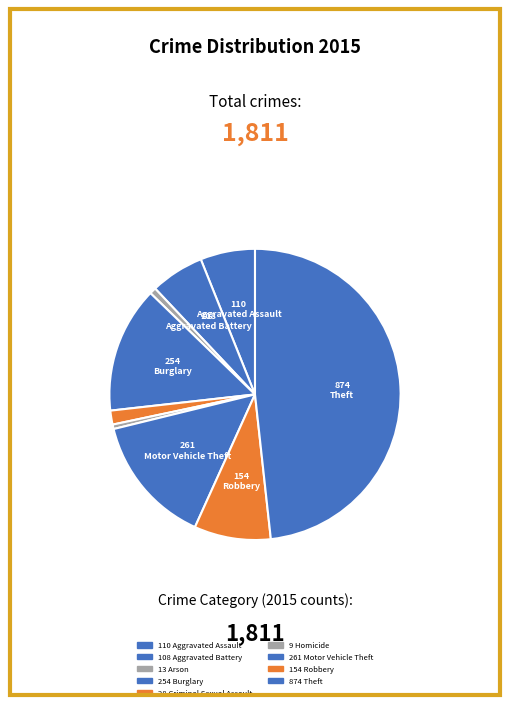

To the nearest percent, what is the difference between the largest and smallest slice percentages?

48%